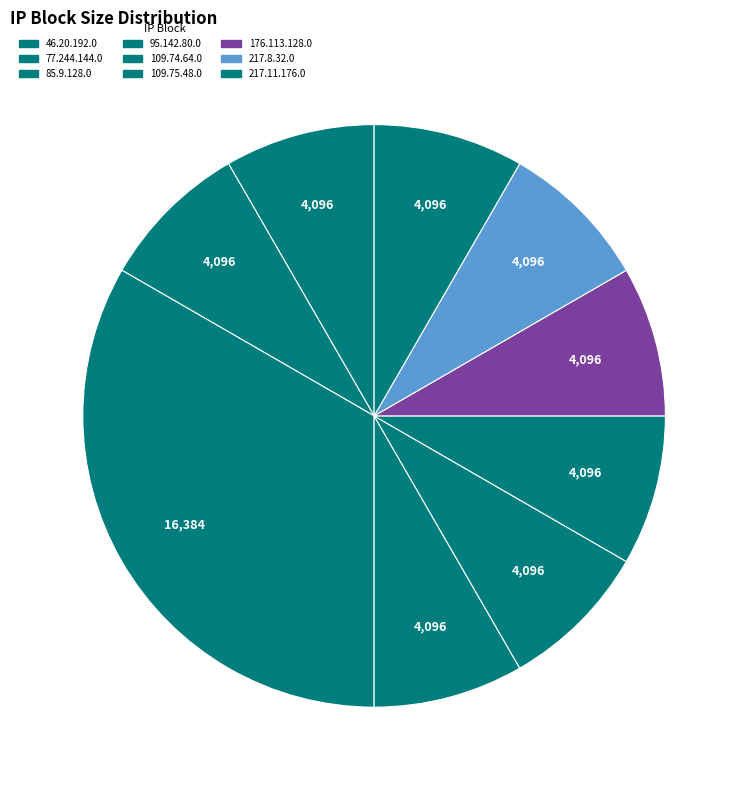

How many segments does this pie chart have?

9